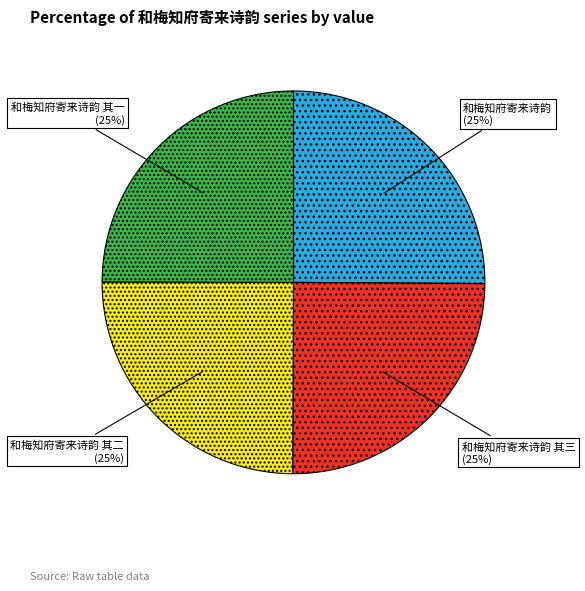

How many segments does this pie chart have?

4